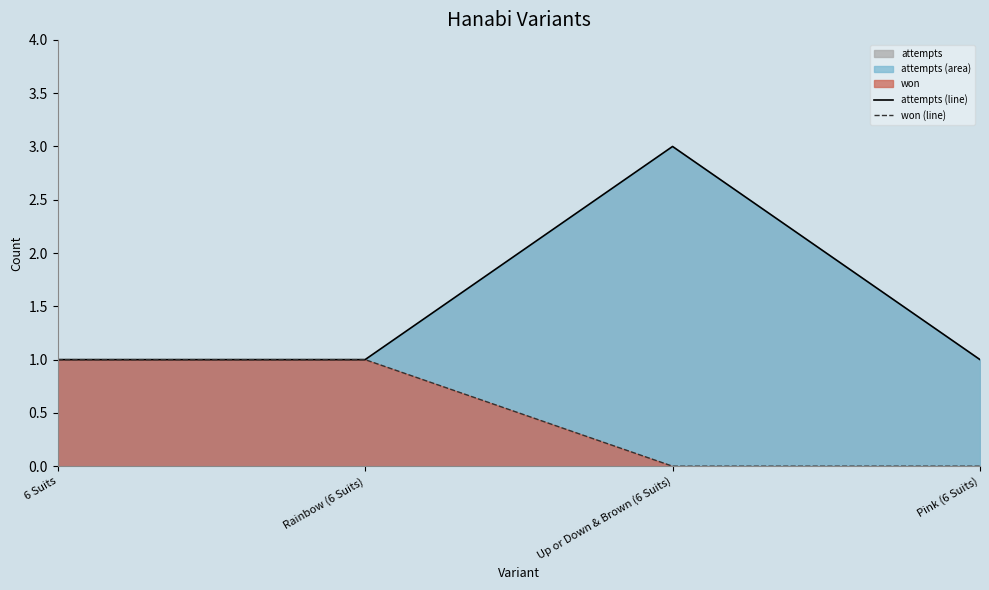

What is the value of the attempts (line) point at the 4th from the left?

1